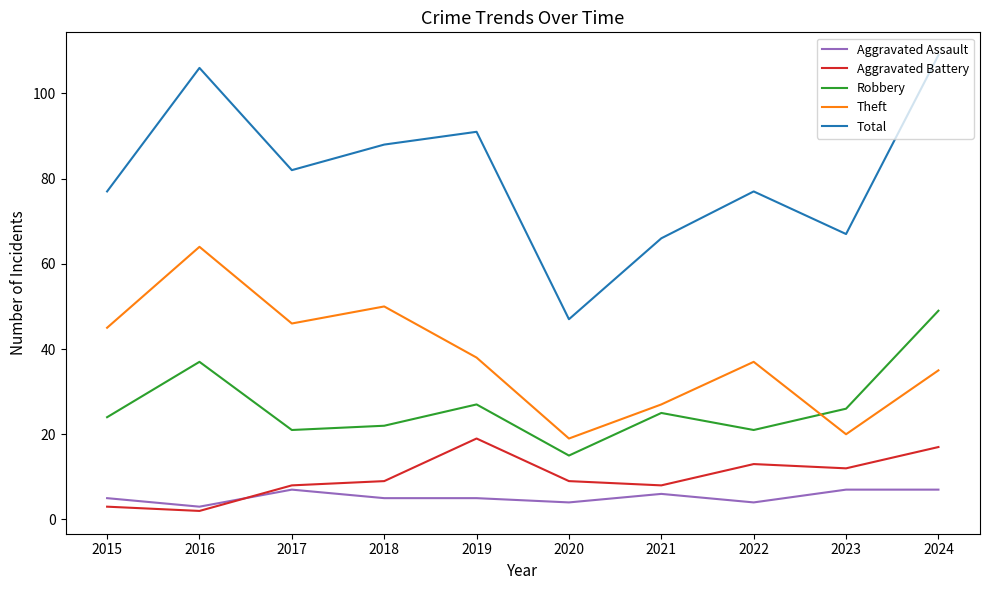

At which category is the sum across all series the highest?

2024